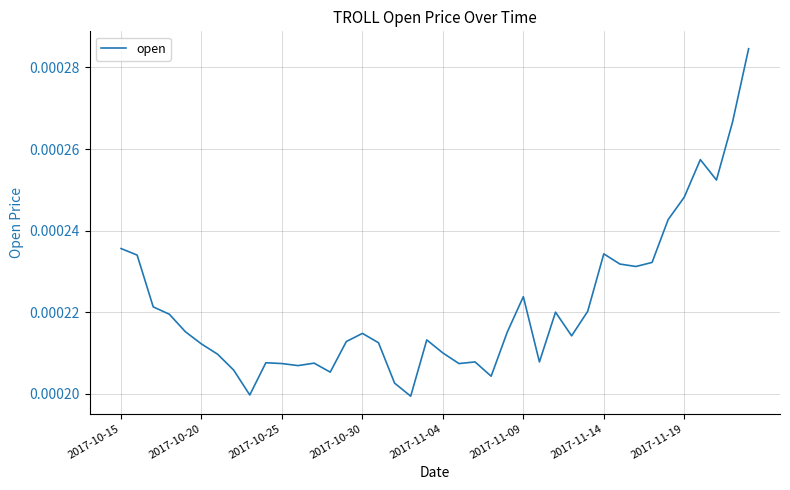

Is this an area chart (filled region under the line)?

No